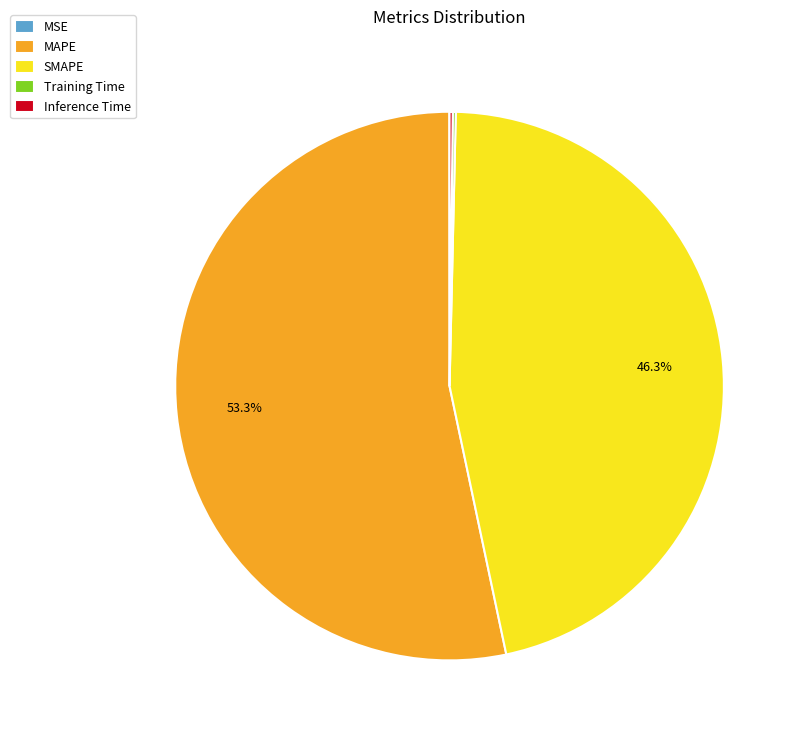

How much of the chart is everything except SMAPE?

53.7%